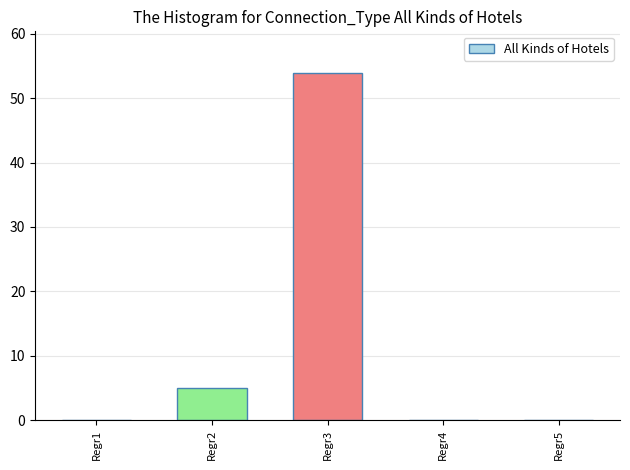

Reading left to right, what are all the values shown in this chart?

Regr1=0	Regr2=5	Regr3=54	Regr4=0	Regr5=0